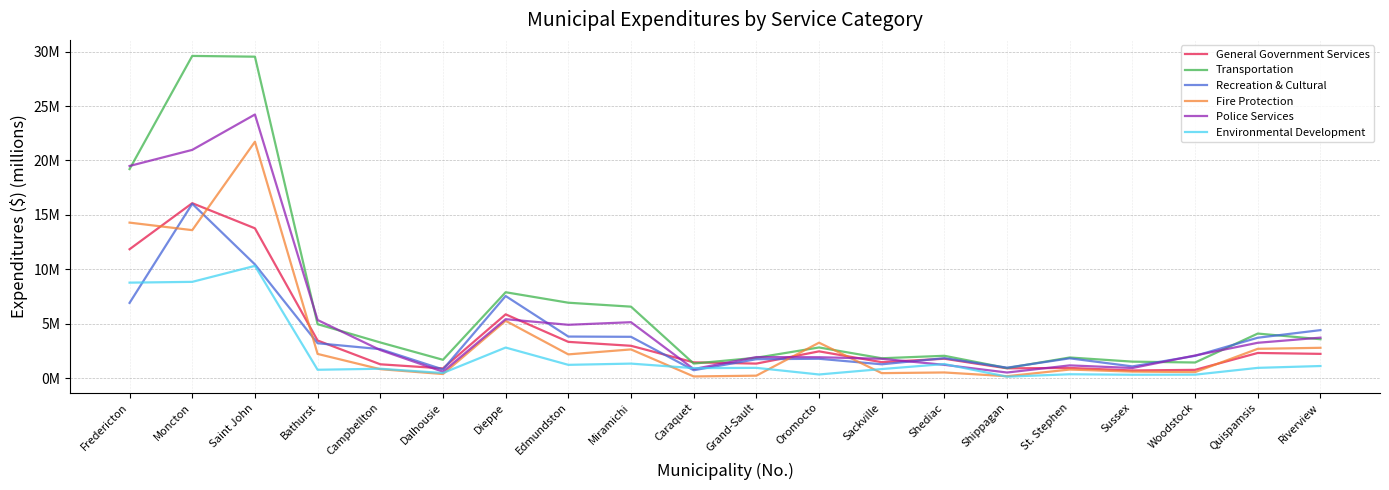

Does the chart display data point markers on the line(s)?

No